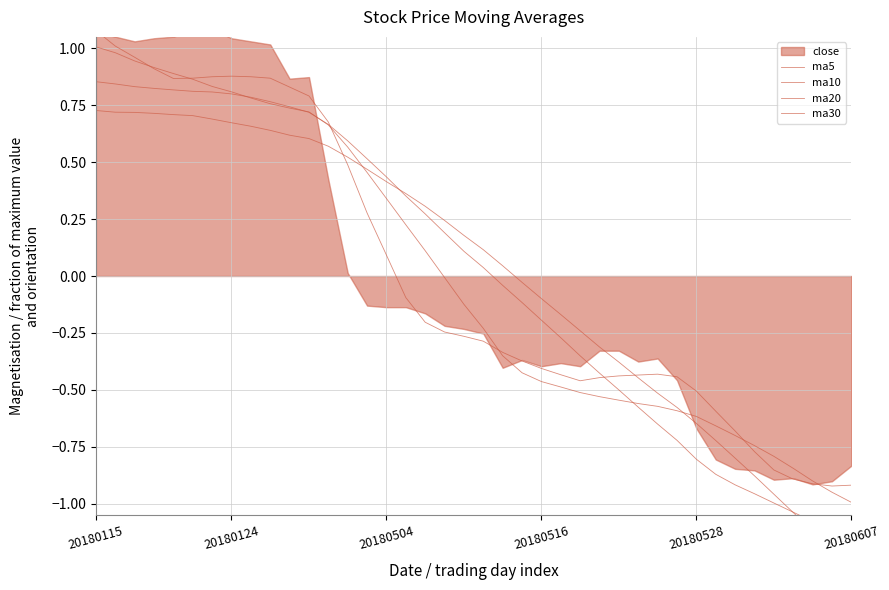

Which series has the largest total across all categories?

ma10